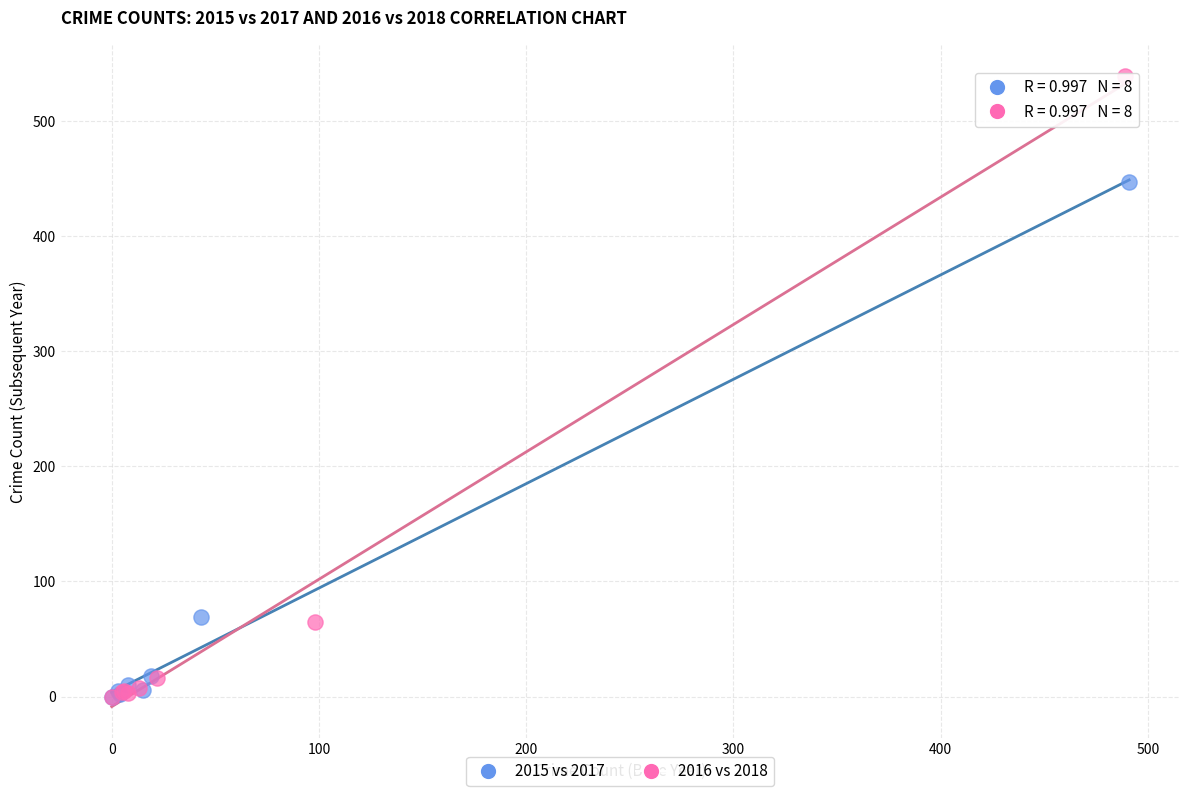

Which series reaches the maximum Y coordinate?

2016 vs 2018